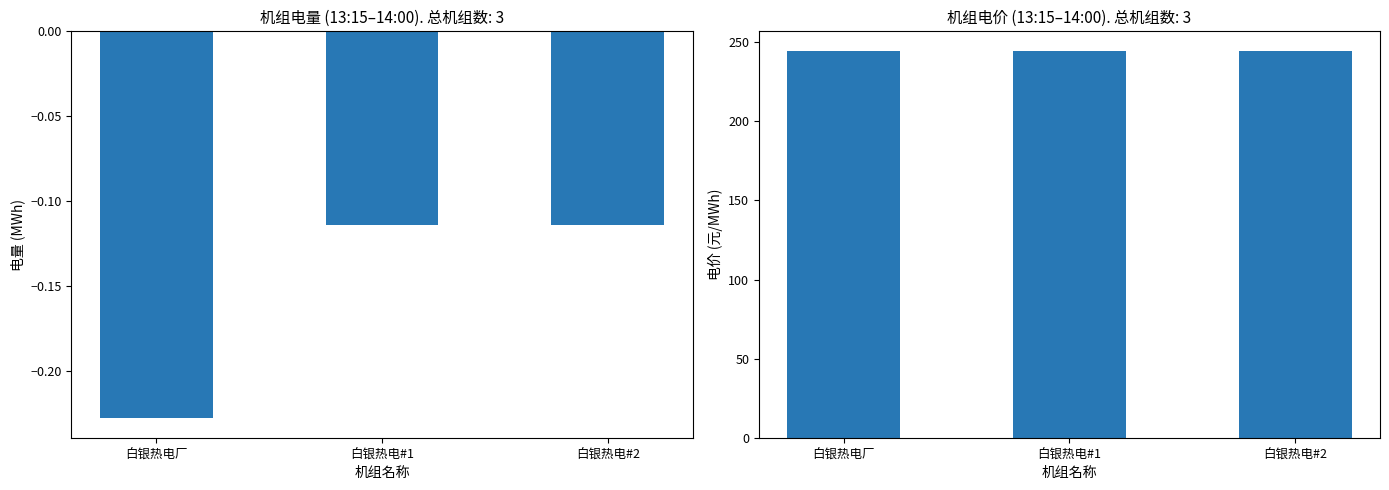

Which series has the largest total across all categories?

电价